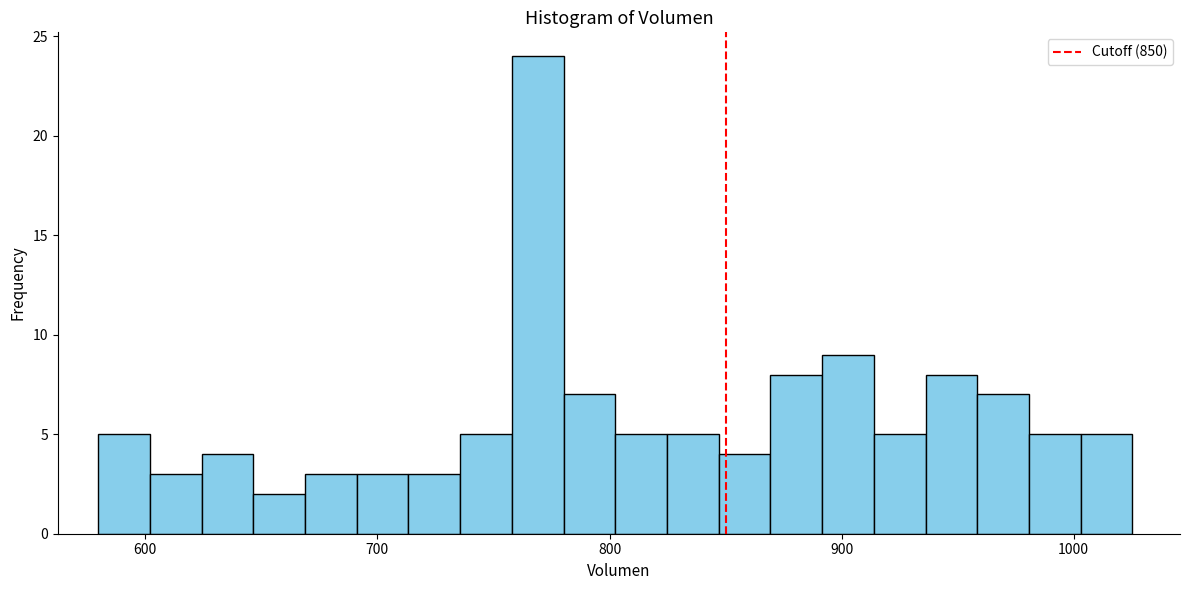

Around what value on the x-axis is the tallest bar? Give the approximate position of its centre, as read against the axis.

770